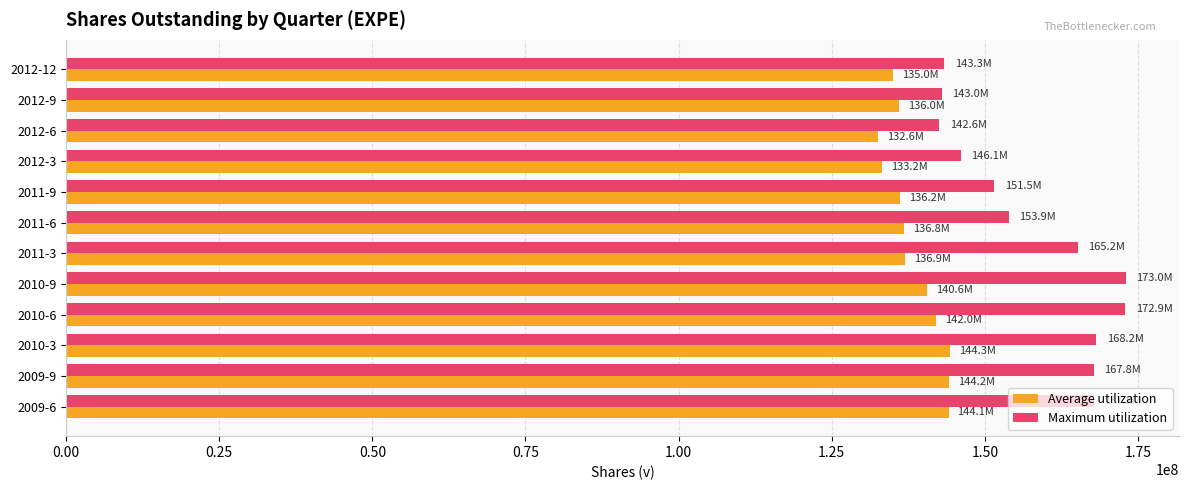

What is the greatest value displayed?

173007000